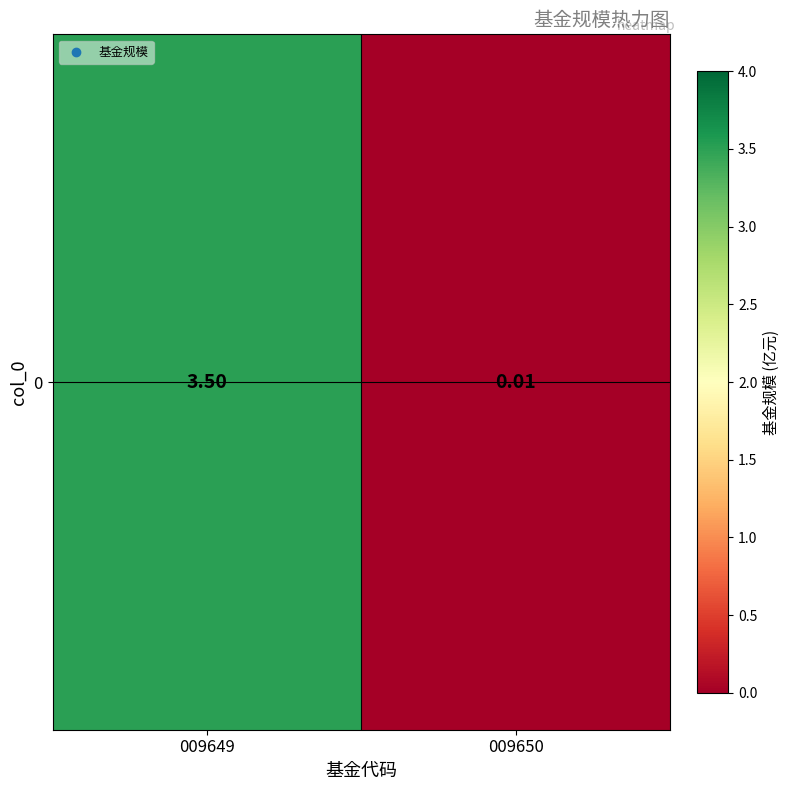

Read the value at 009649.

3.5